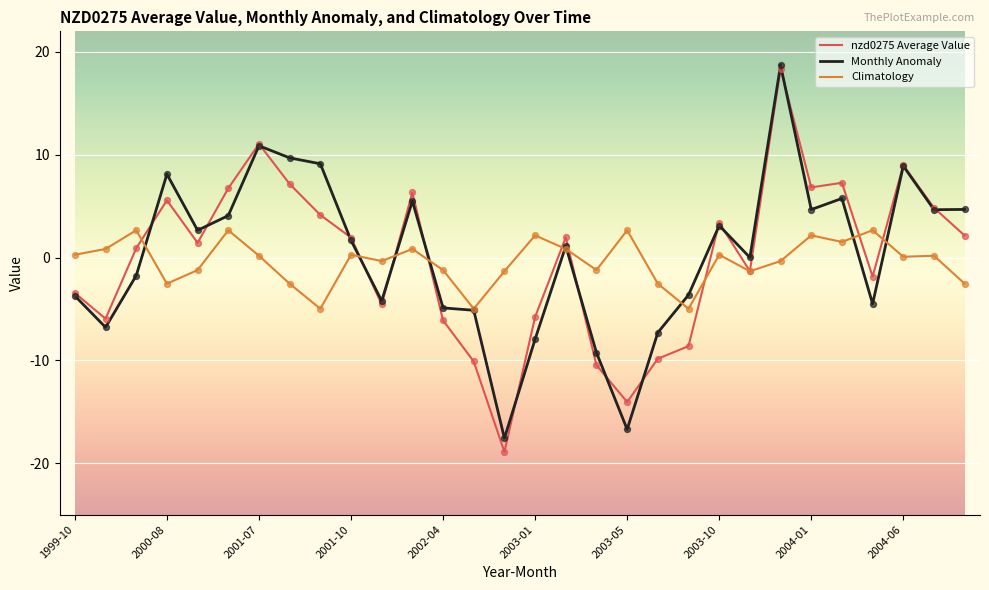

What is the minimum value for nzd0275 Average Value?

-18.9